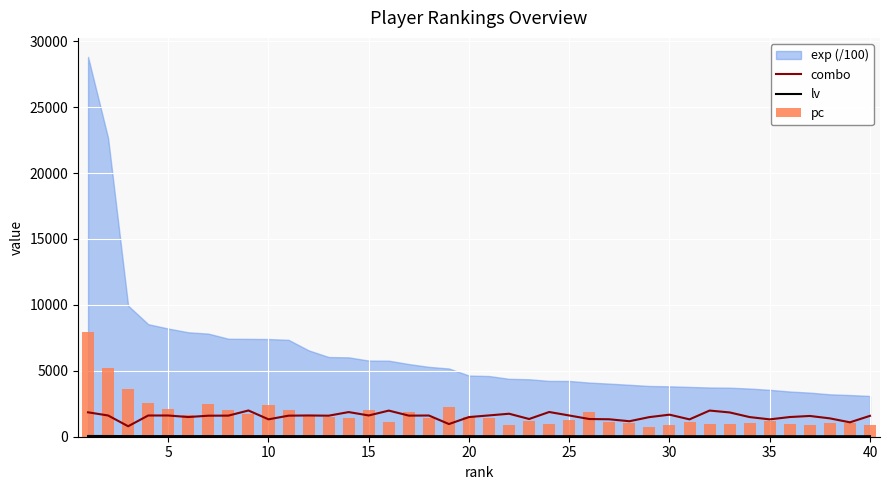

How many values in the pc series are below 1397?

20